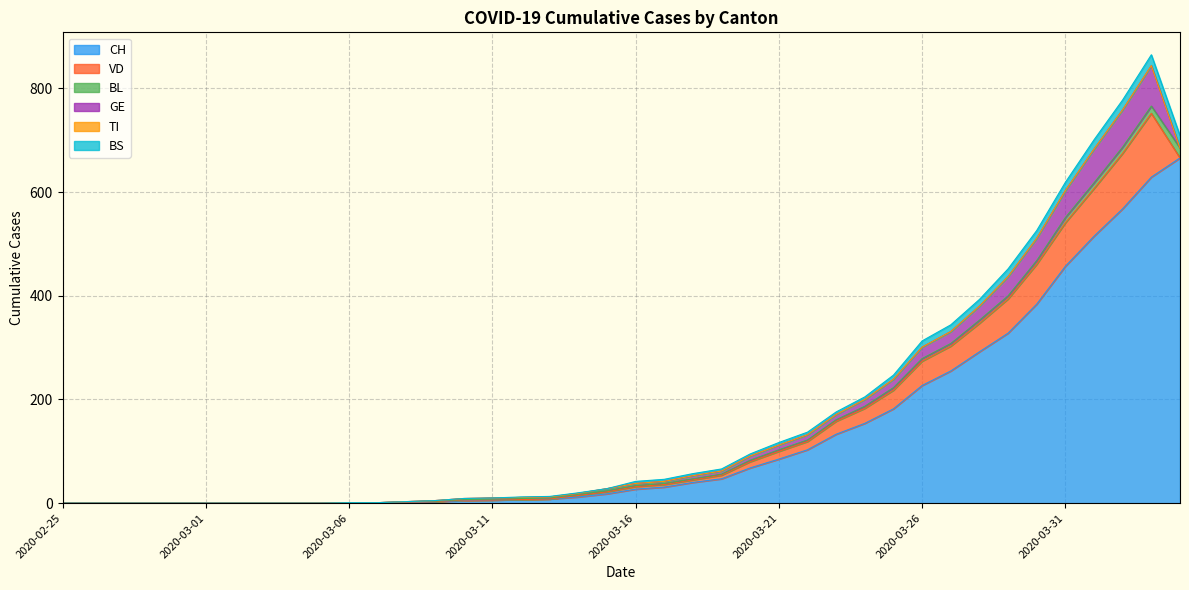

Is the value of TI at 2020-03-24 greater than the value of CH at 2020-03-16?

No